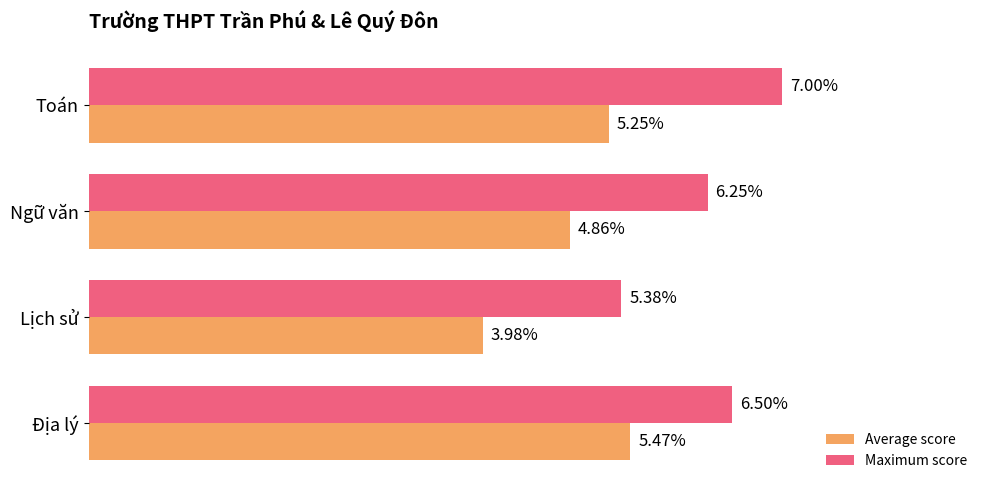

List the series in order of their peak value, highest first.

Maximum score, Average score